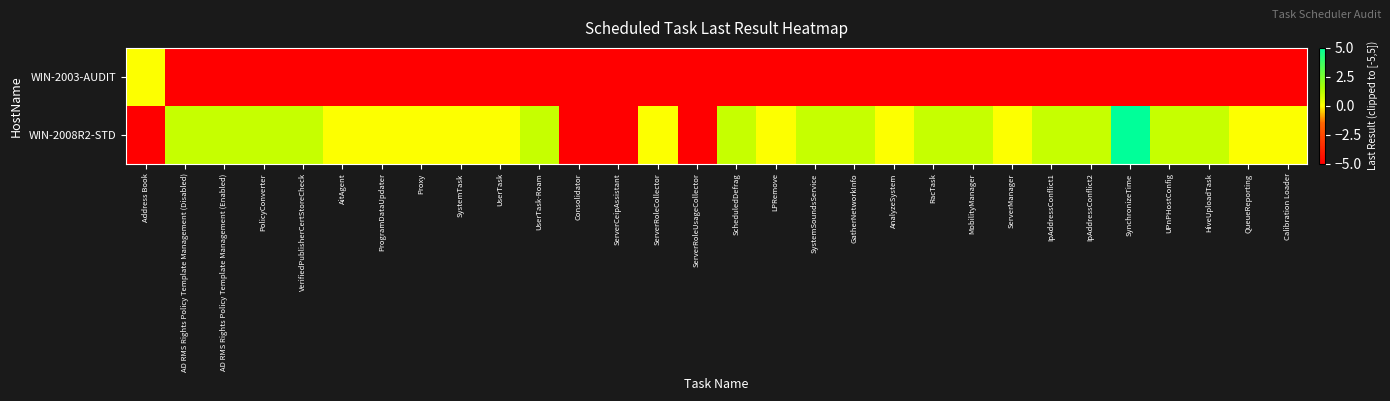

Between PolicyConverter and MobilityManager, which is larger?

PolicyConverter